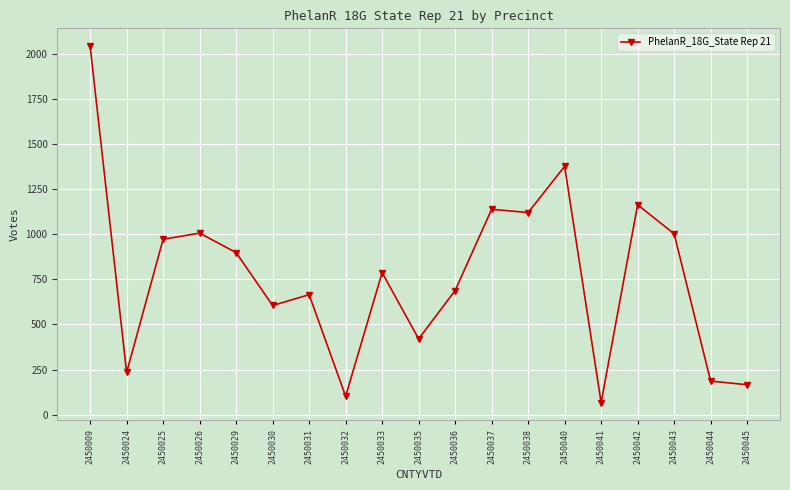

How many values are below 787?

9